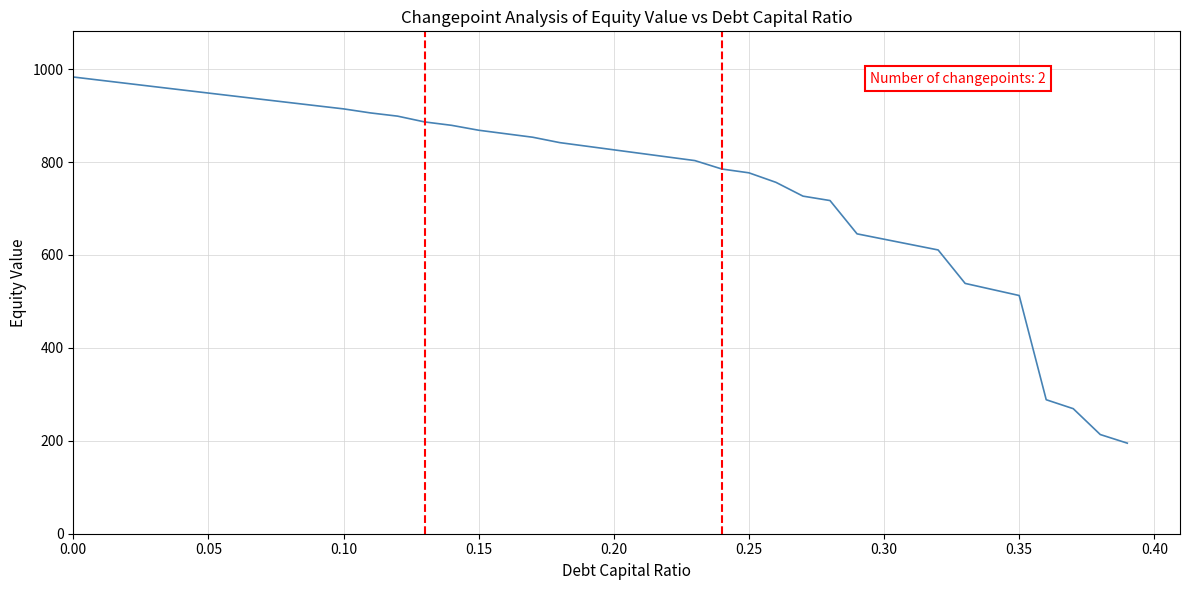

What is the smallest value displayed?

194.9